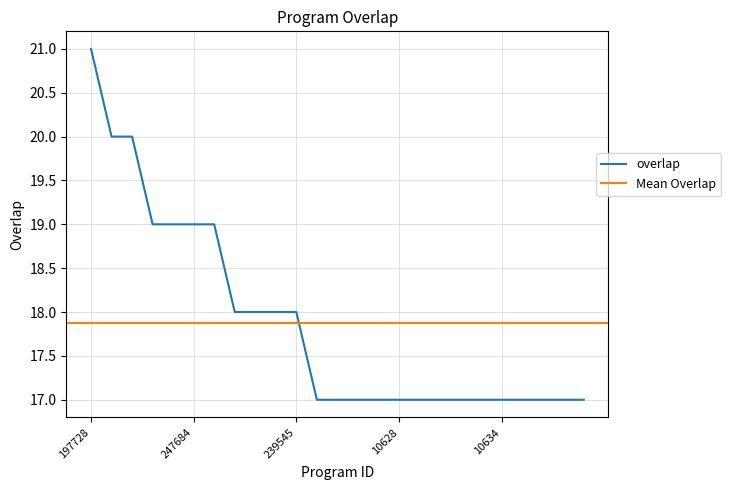

List the labels in order of value, smallest first.

10602, 10623, 10625, 10626, 10628, 10630, 10631, 10632, 10633, 10634, 10636, 10637, 10638, 10641, 63227, 72126, 102754, 239545, 85565, 197735, 247684, 290570, 84660, 309091, 197728